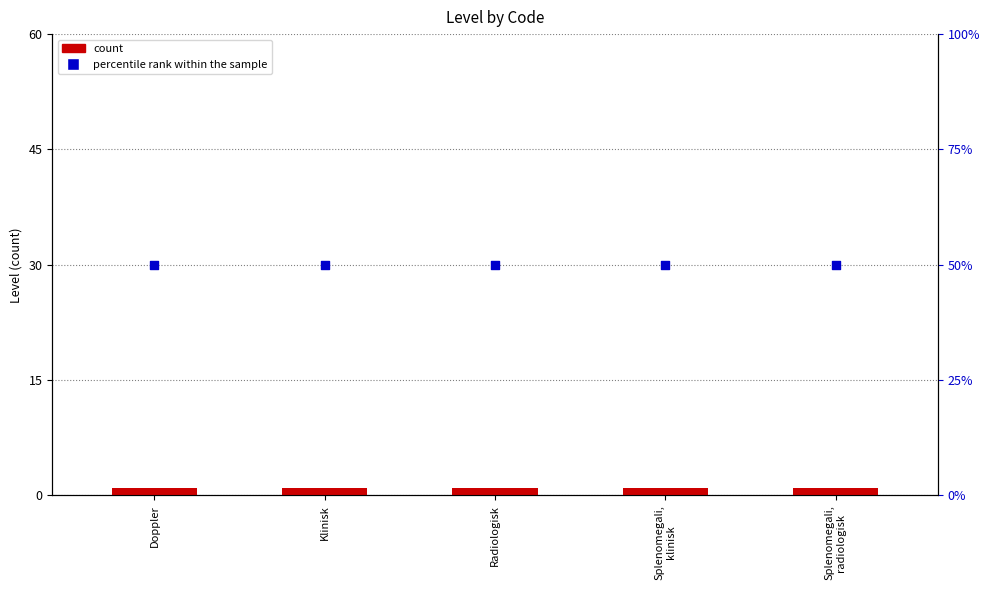

What is the total value across all series at Klinisk?

51